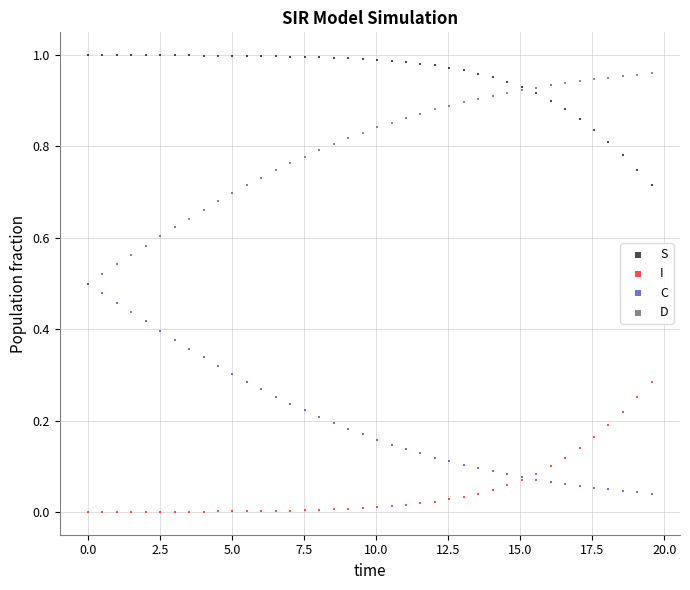

Which series reaches the maximum Y coordinate?

S